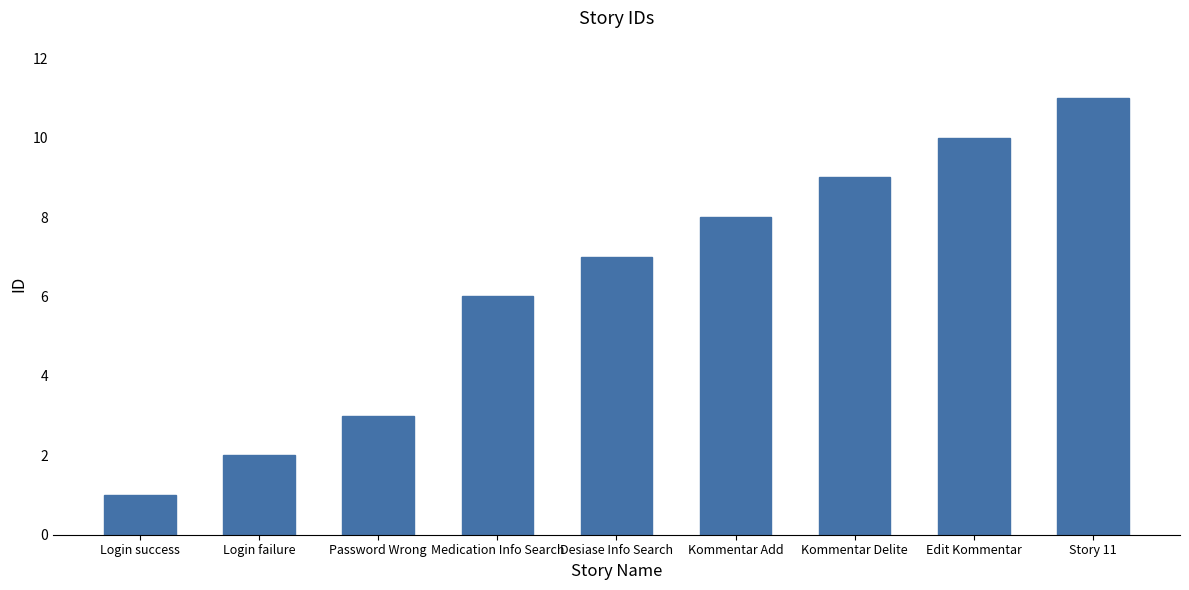

Between Kommentar Add and Password Wrong, which is larger?

Kommentar Add